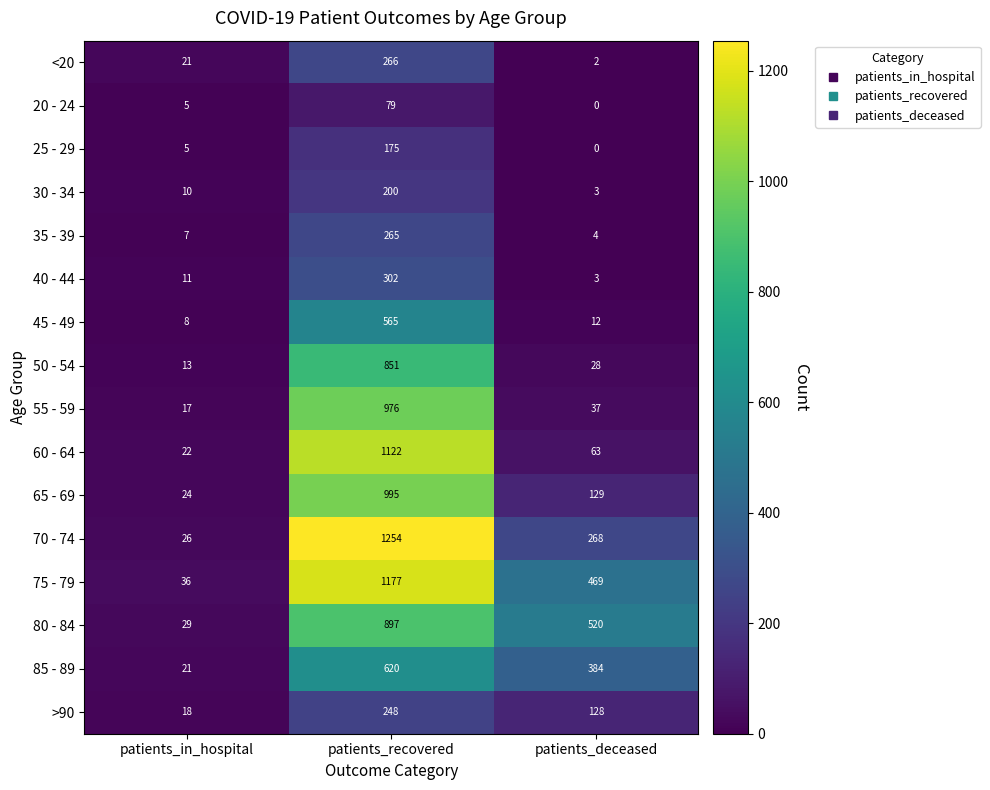

How many values in the 50 - 54 series are below 28?

1